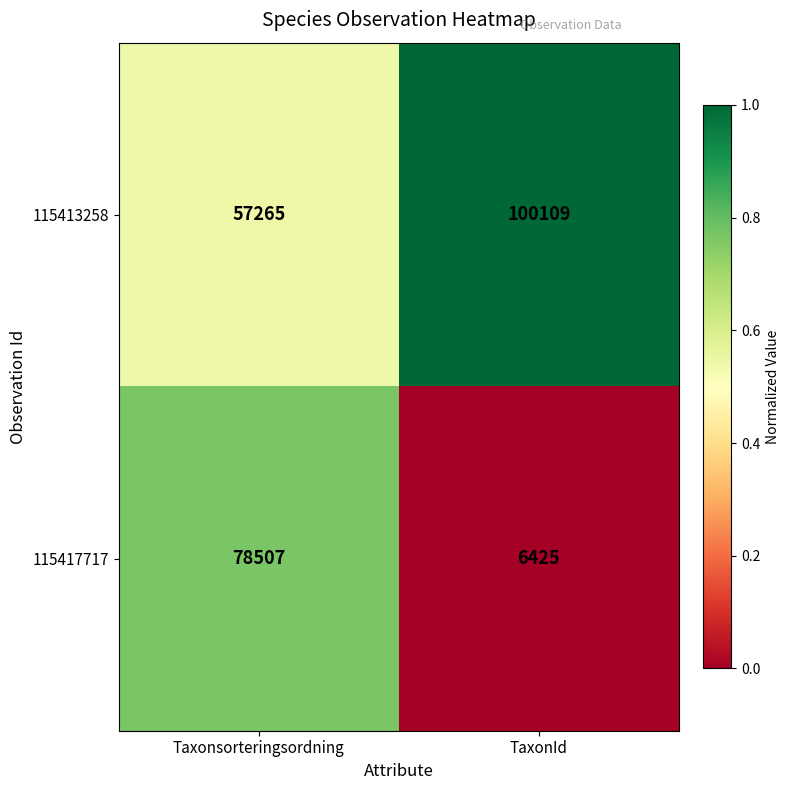

What is the difference between the highest and lowest values at Taxonsorteringsordning?

21242